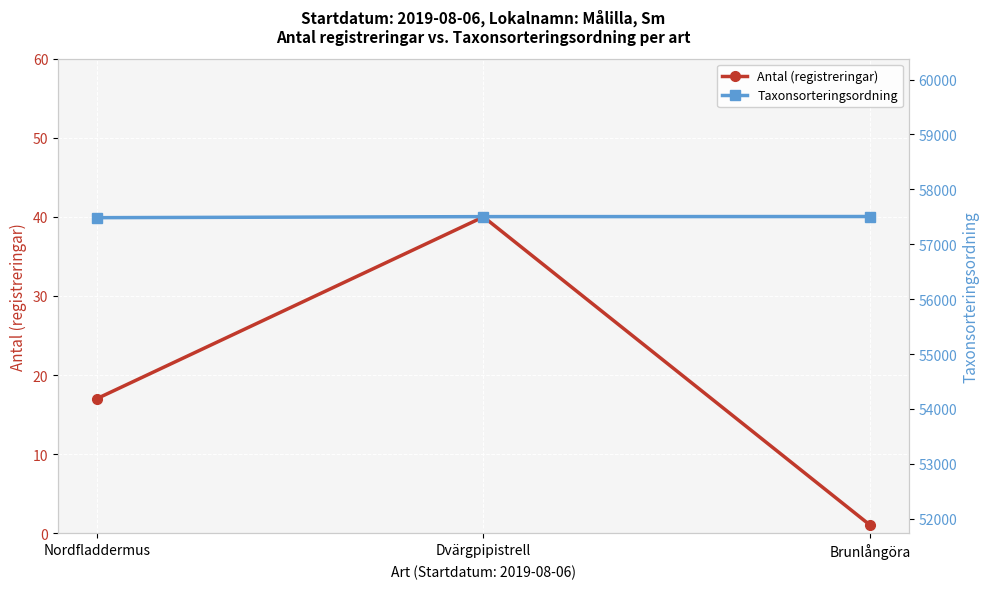

Which has a higher value, Brunlångöra or Dvärgpipistrell?

Dvärgpipistrell